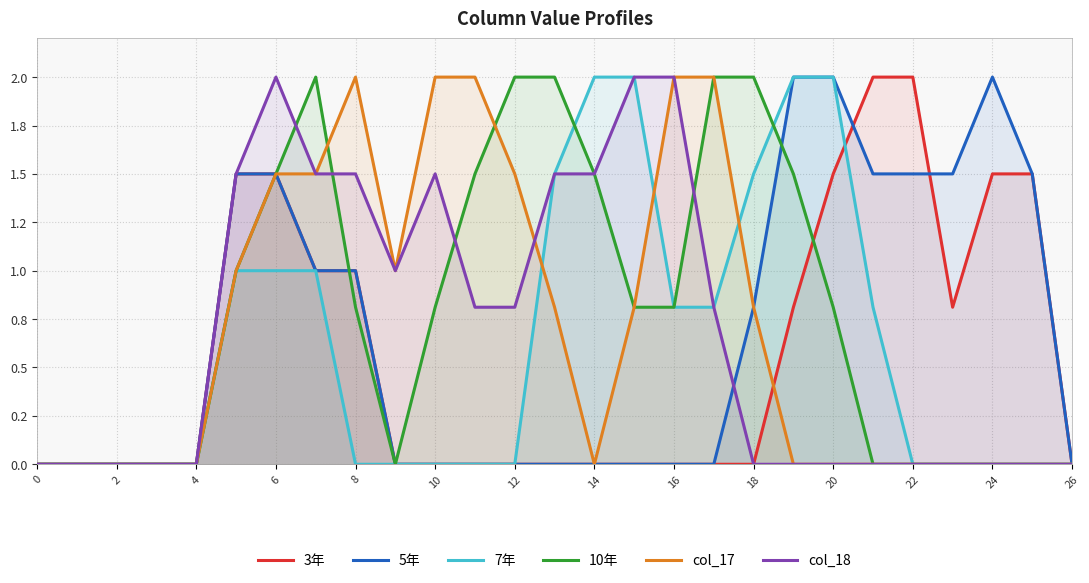

After their last crossing, which series has the higher values: 10年 or 3年?

3年